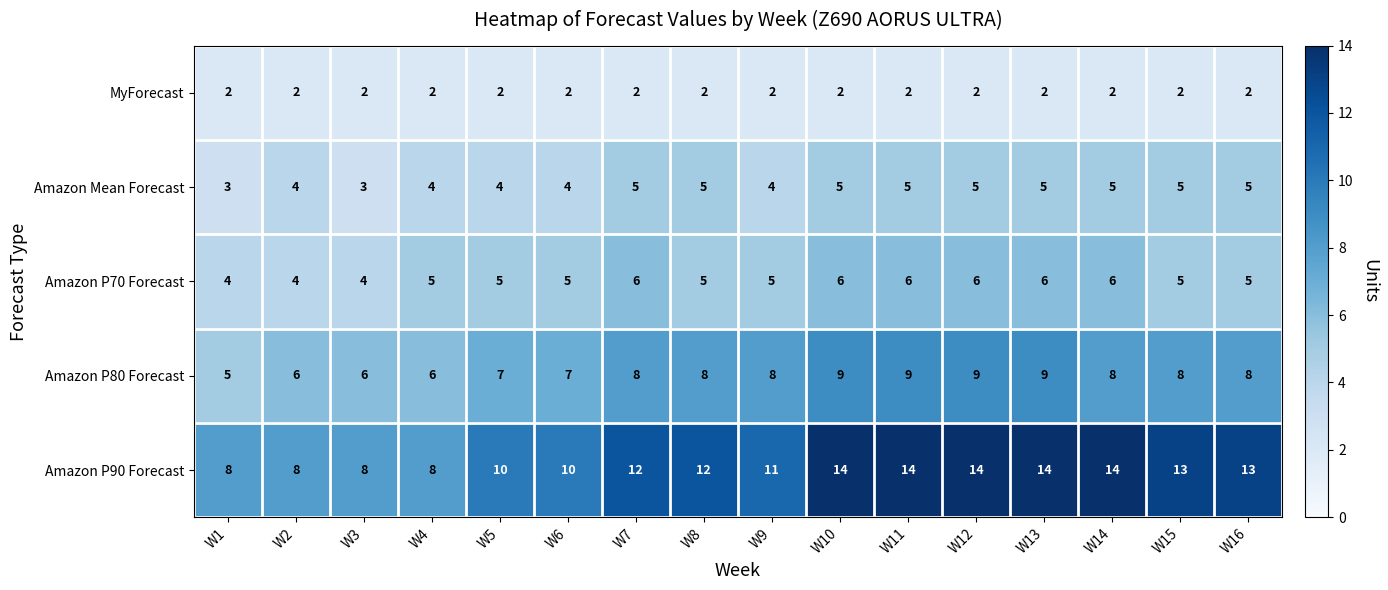

What is the maximum value shown in the chart?

14